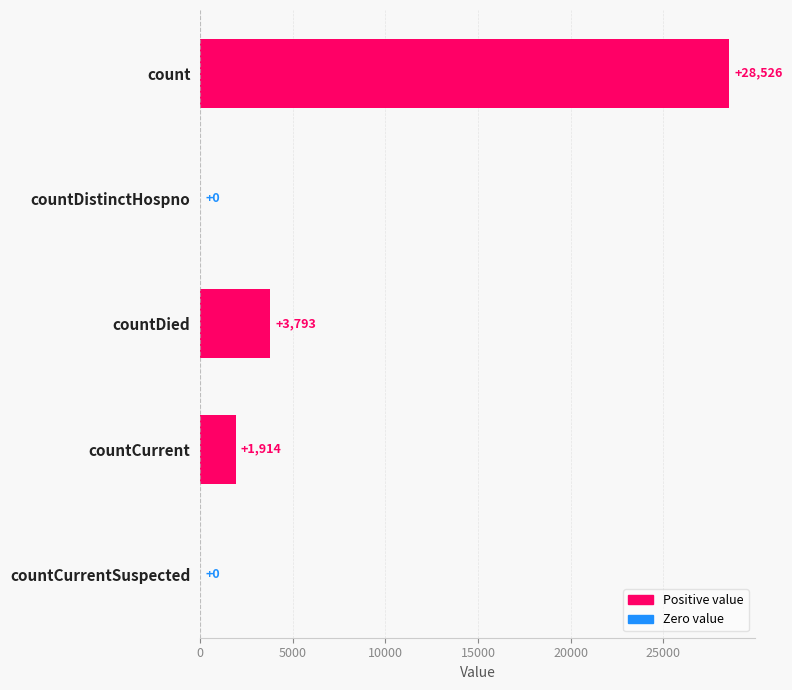

Which has a higher value, countDistinctHospno or count?

count